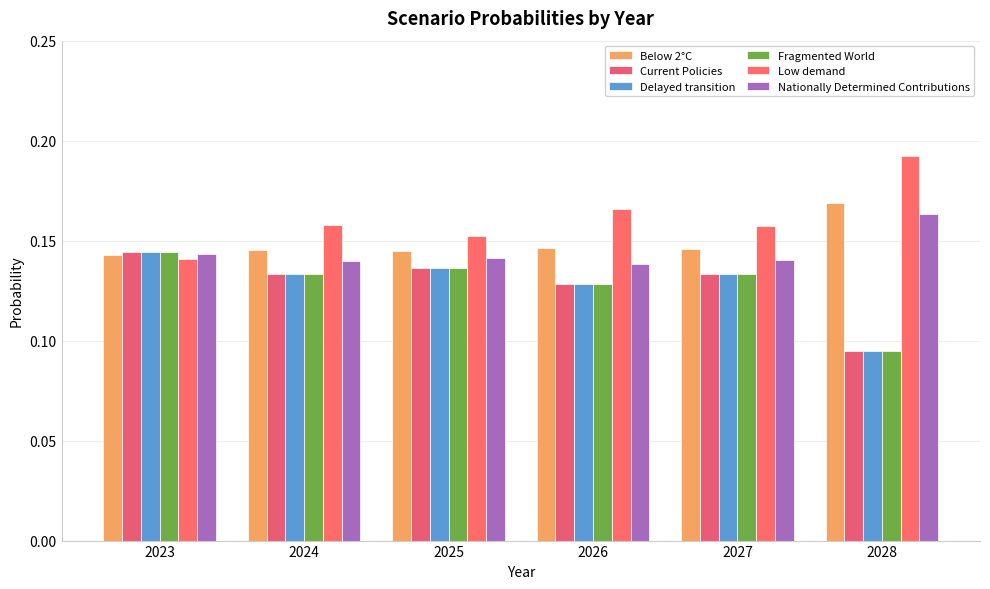

At which category is the sum across all series the highest?

2023